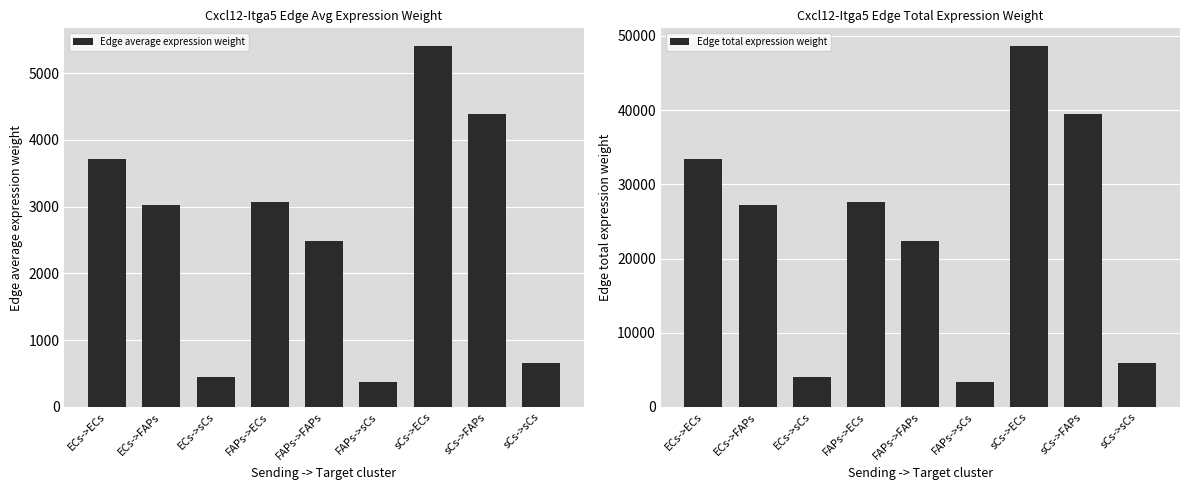

What is the sum of all Edge average expression weight values?

23551.6